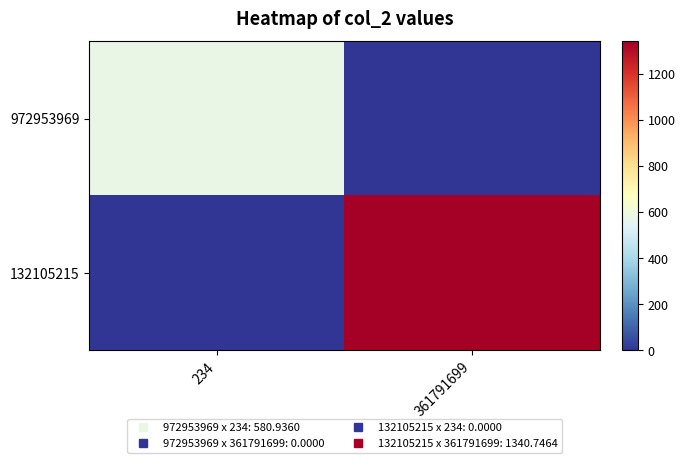

Between 234 and 361791699, which series saw the biggest shift?

132105215